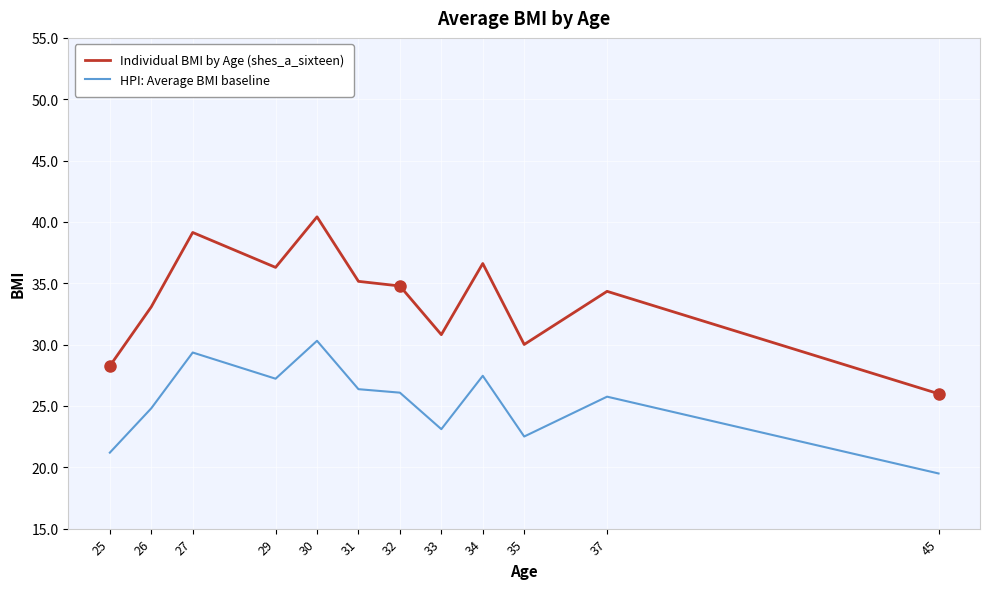

What is the maximum value for HPI: Average BMI baseline?

30.3